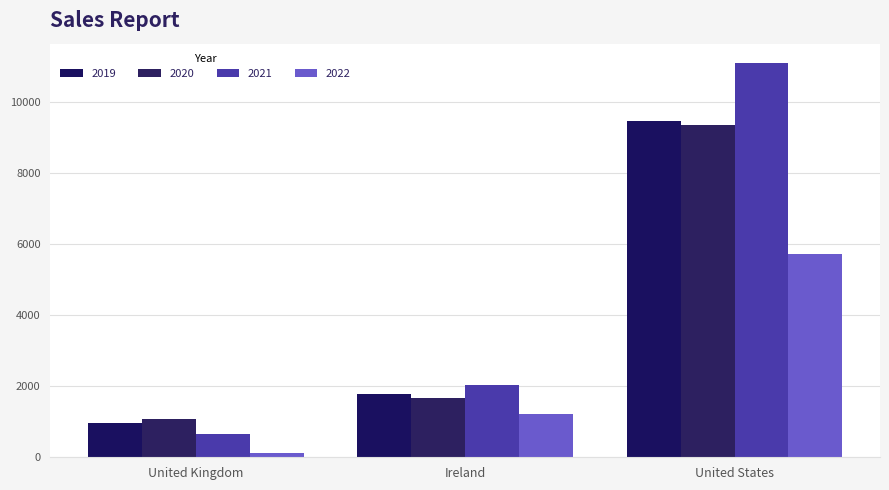

Is it true that 2022 equals 209.3 at United Kingdom?

False